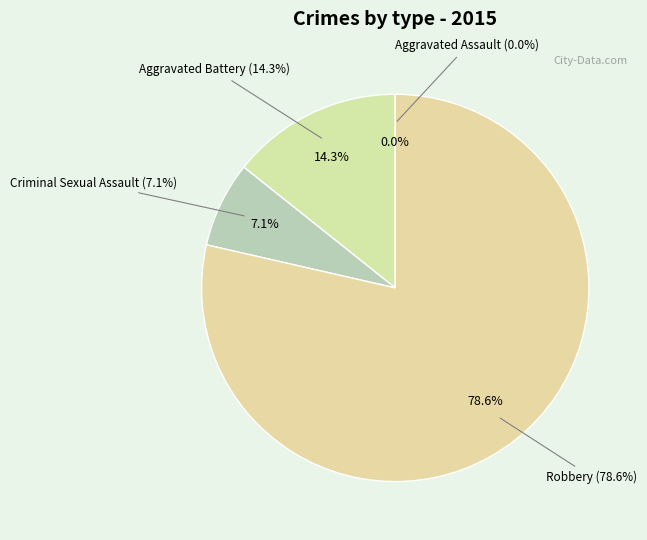

Count the number of slices in the pie.

4